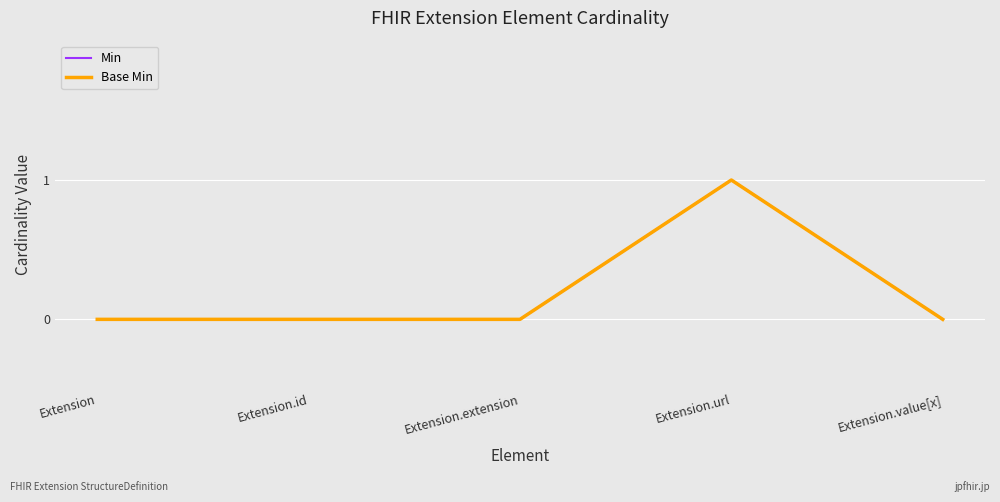

Does the chart have visible grid lines?

Yes